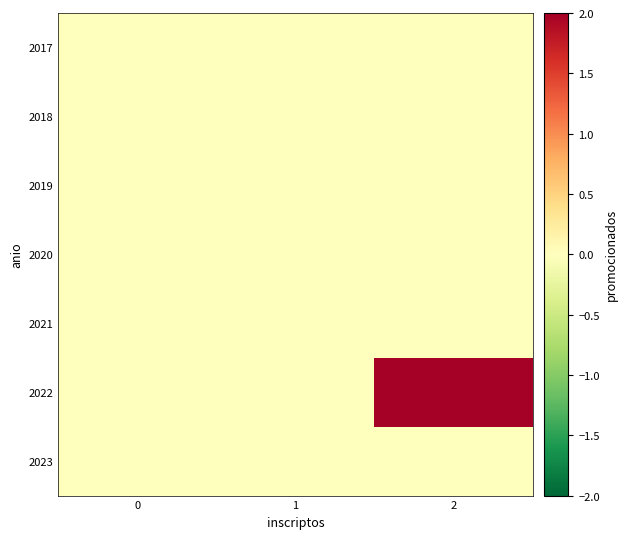

Rank the series at 1 from lowest to highest value.

2017, 2018, 2019, 2020, 2021, 2022, 2023